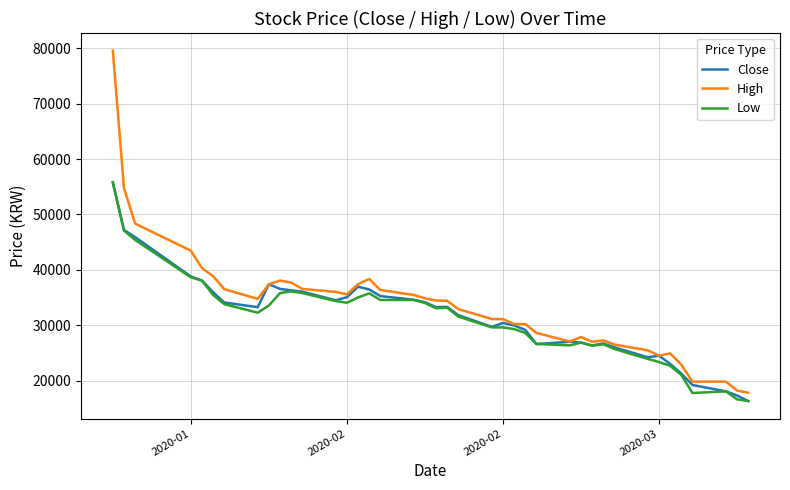

What is the highest value of the High series?

79600